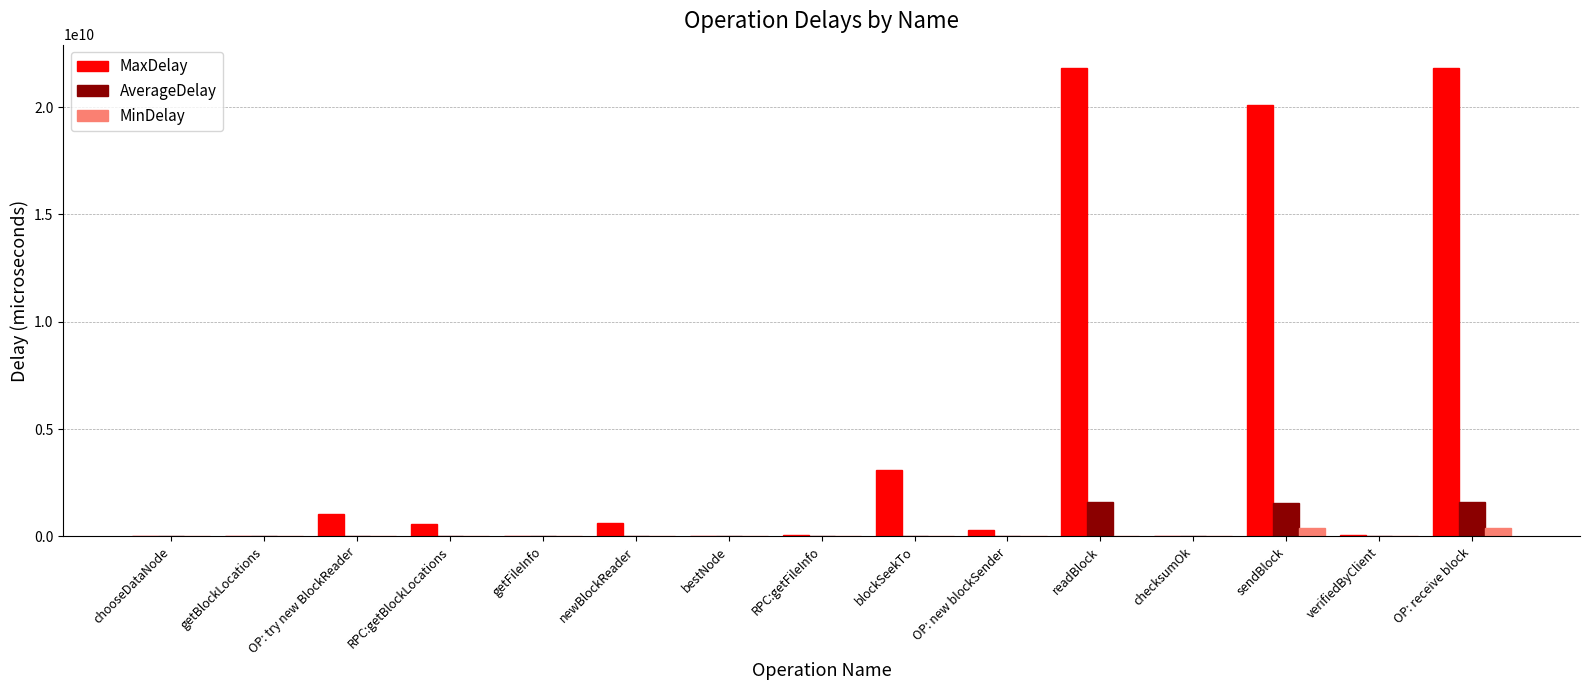

What is the maximum value for MaxDelay?

21822295577.0